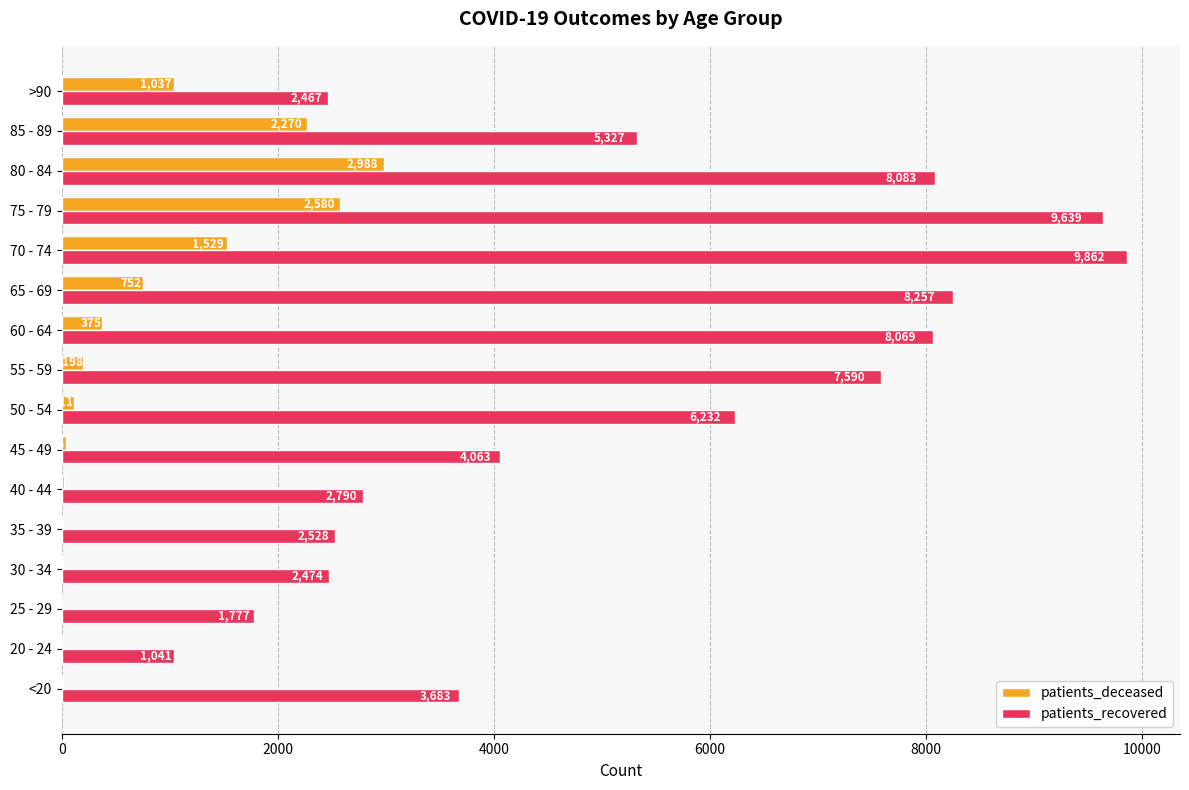

At which category is the sum across all series the highest?

75 - 79